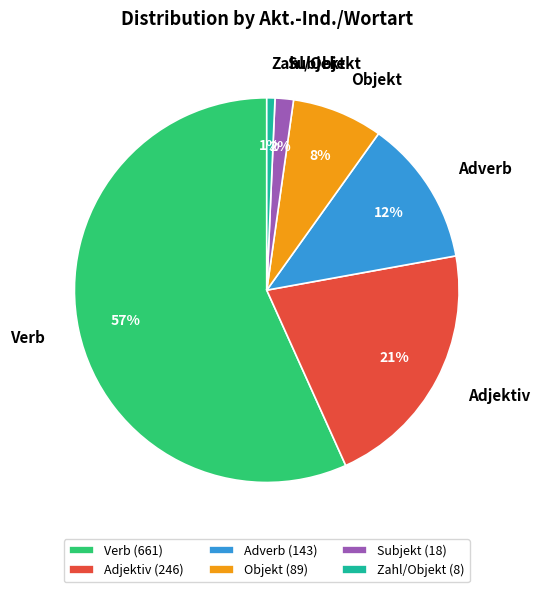

Does Verb represent more than half of the total?

Yes